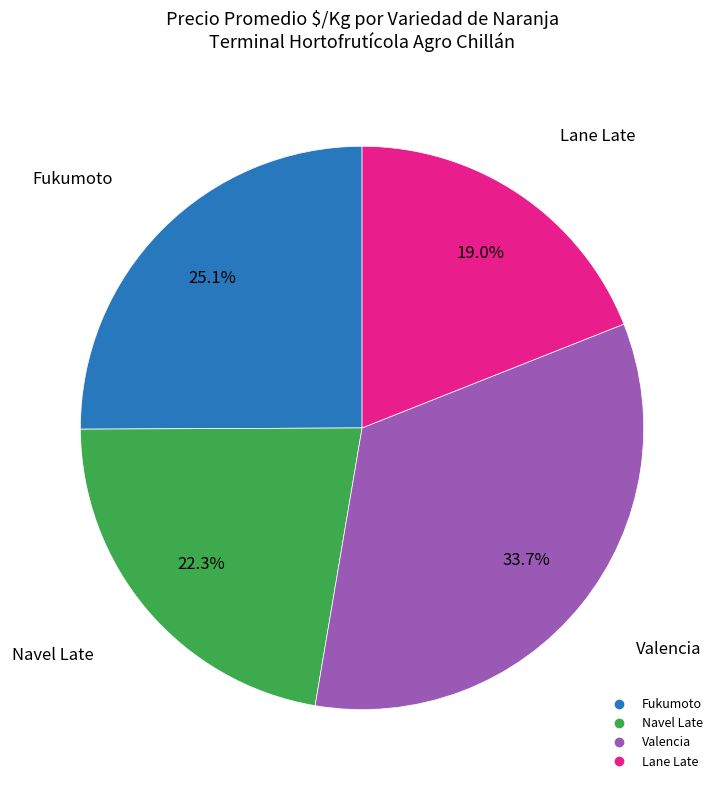

Does any single category account for the majority?

No